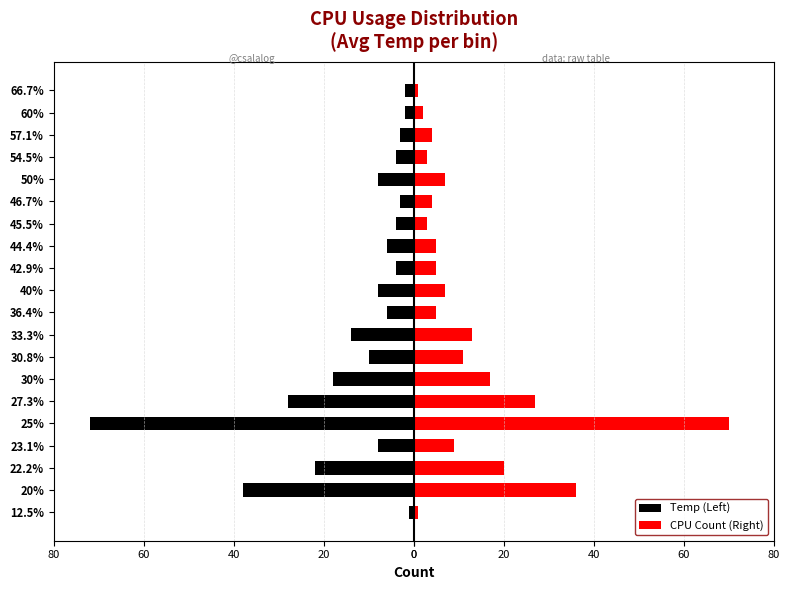

Reading left to right, extract all data points from this chart.

Temp (Left): -1	-38	-22	-8	-72	-28	-18	-10	-14	-6	-8	-4	-6	-4	-3	-8	-4	-3	-2	-2
CPU Count (Right): 1	36	20	9	70	27	17	11	13	5	7	5	5	3	4	7	3	4	2	1